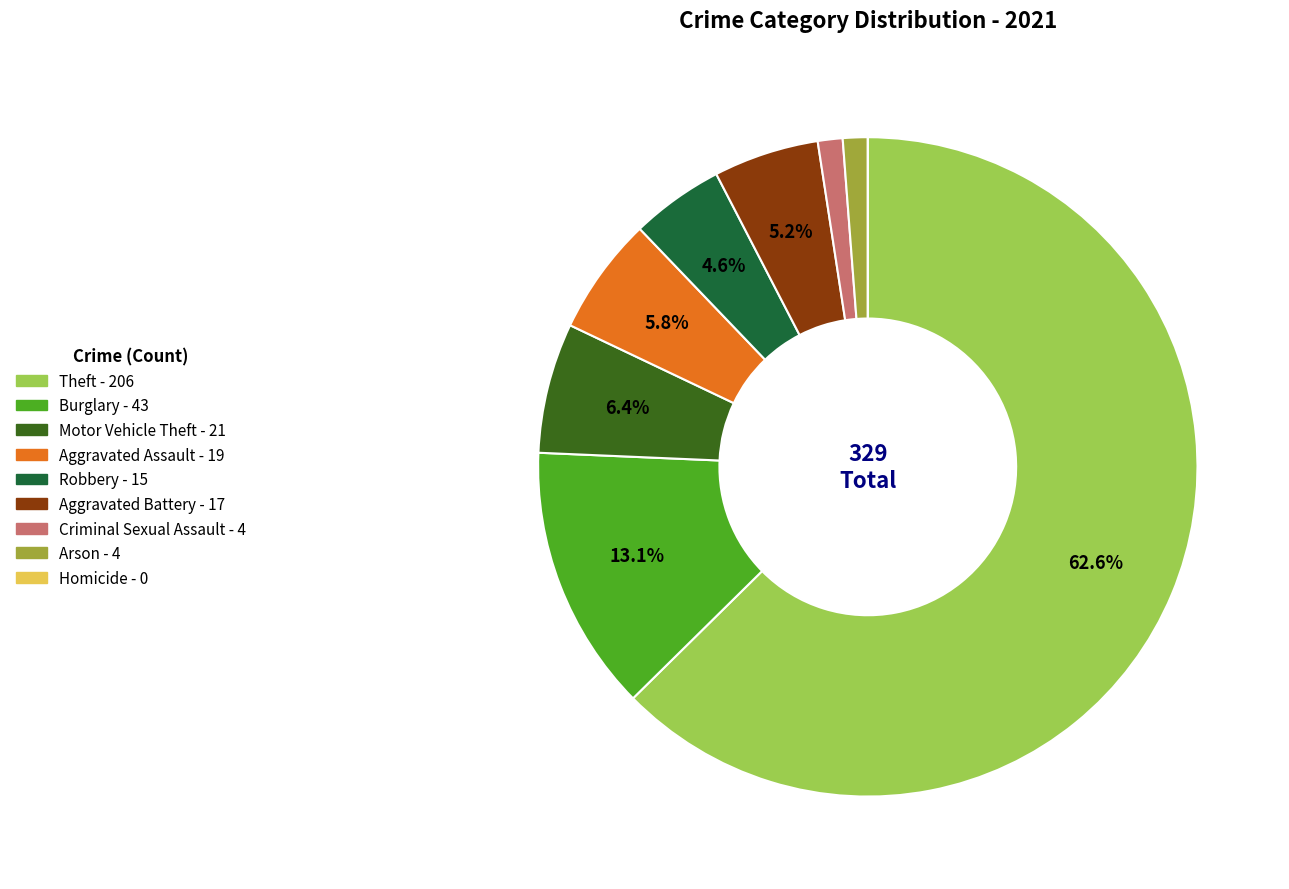

Which slice is the largest?

Theft